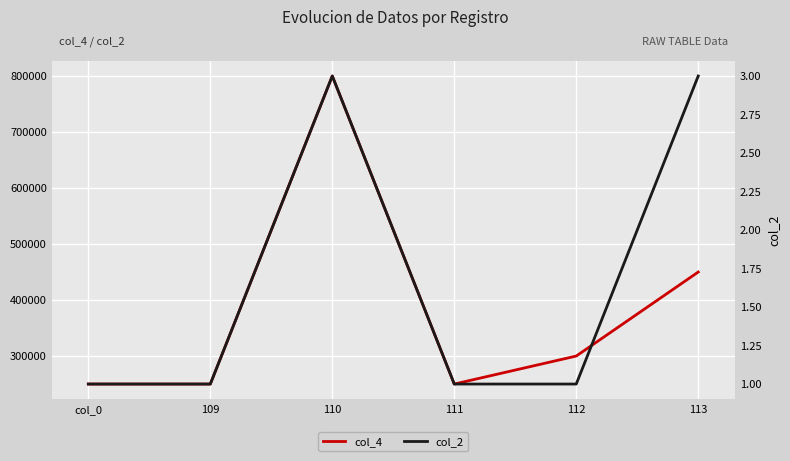

True or false: col_2 and col_4 cross at least once.

False